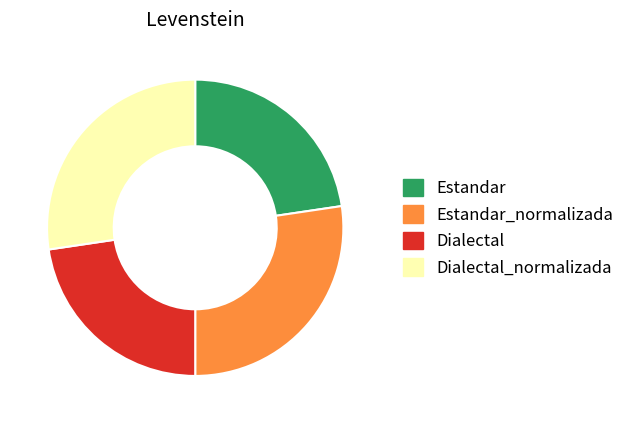

Is there a majority slice in this chart?

No